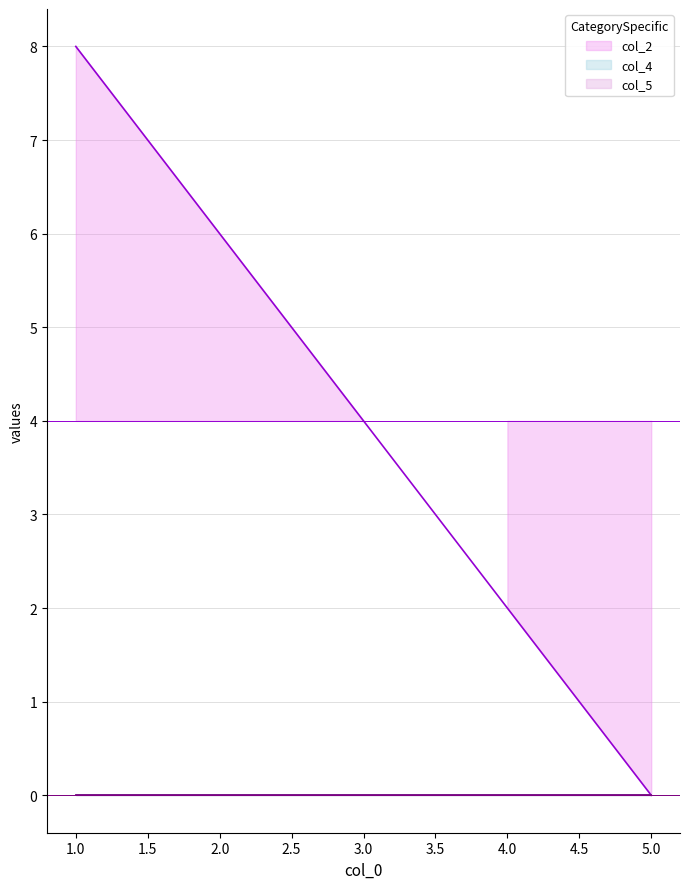

Which category has the lowest value in the col_5 series?

1